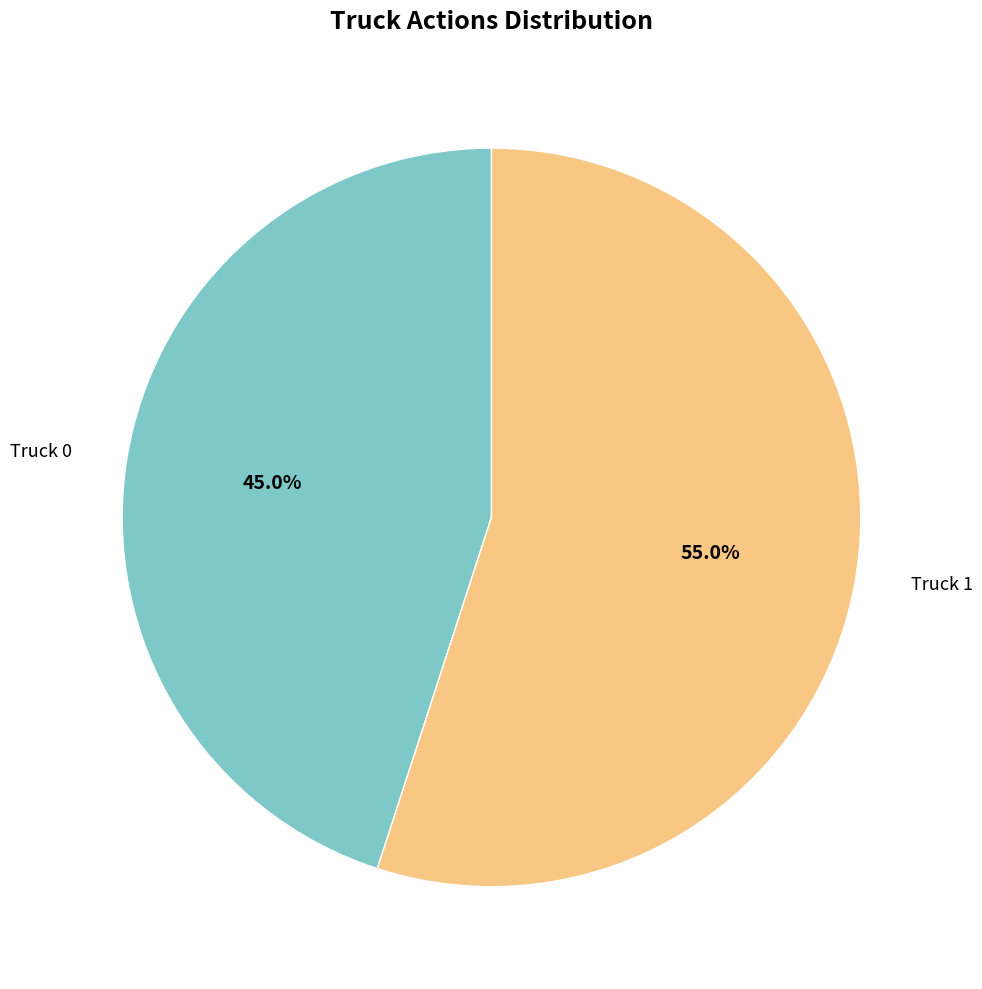

Is the sum of Truck 0 and Truck 1 greater than half?

Yes